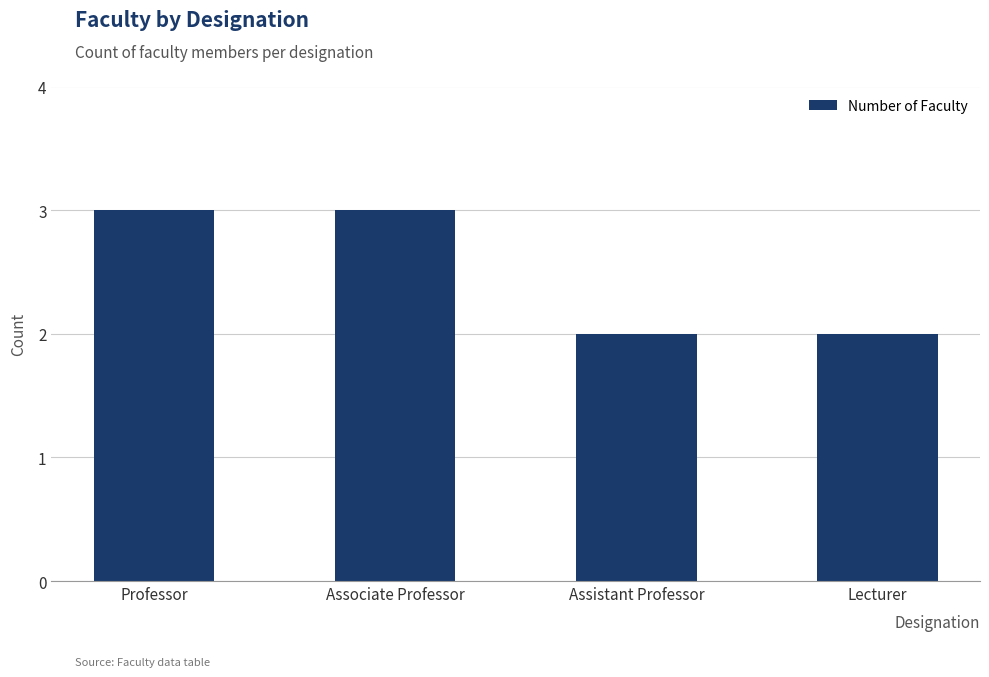

Which has a higher value, Assistant Professor or Associate Professor?

Associate Professor